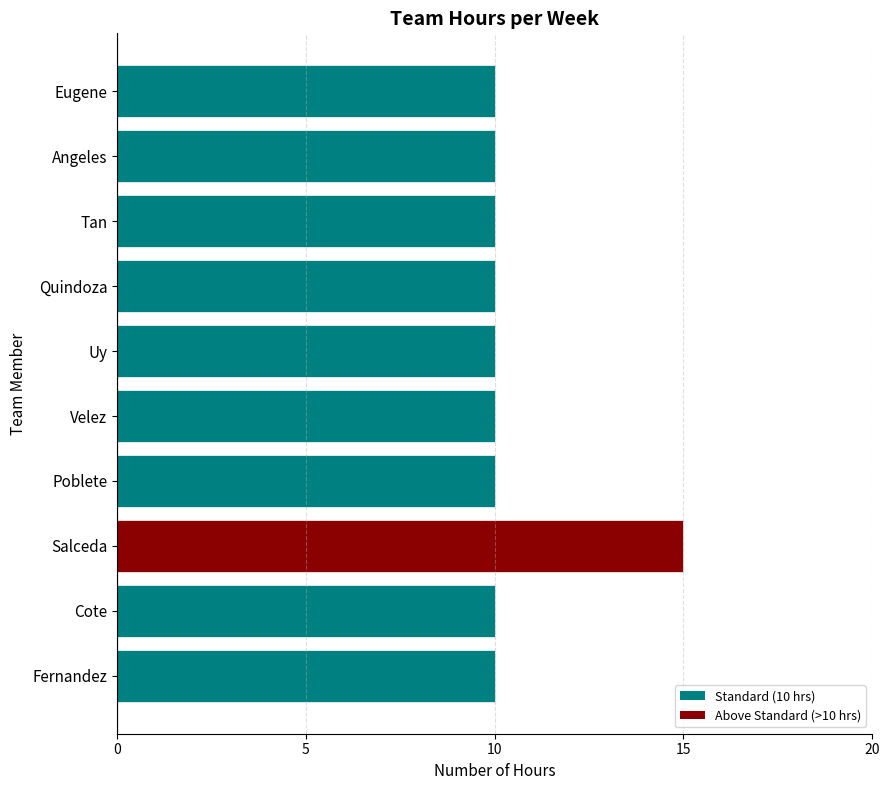

What is the difference between the maximum and second lowest values?

5